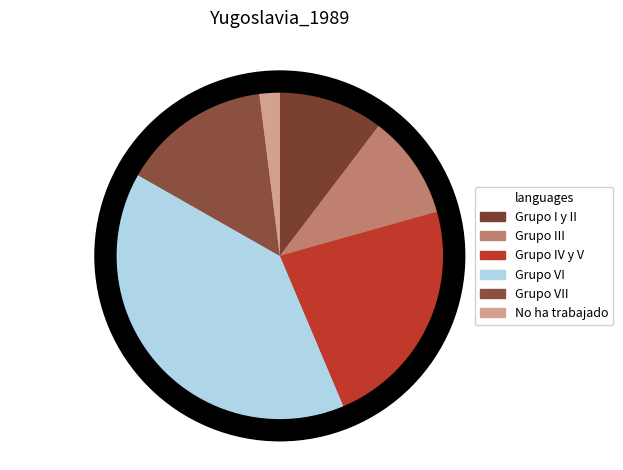

What is the change in value from Grupo I y II to Grupo VII?

+36661